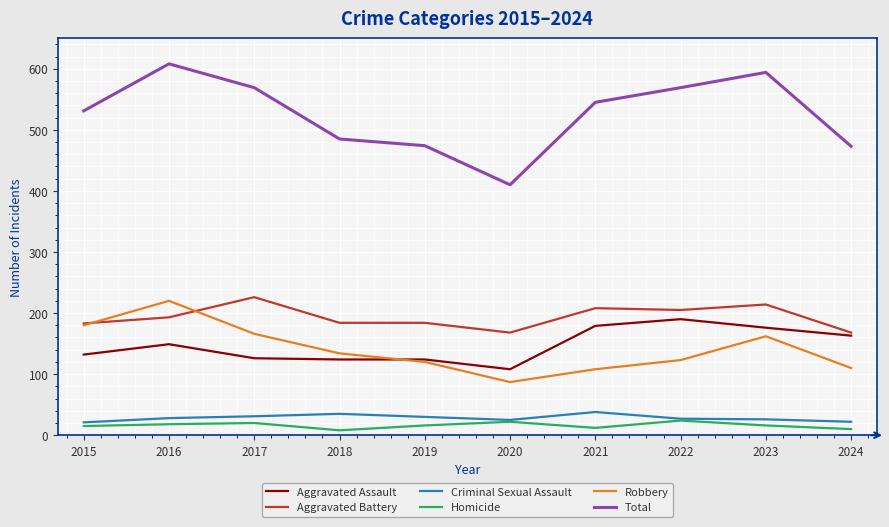

The Aggravated Battery series shows 67 at 2024. True or false?

False